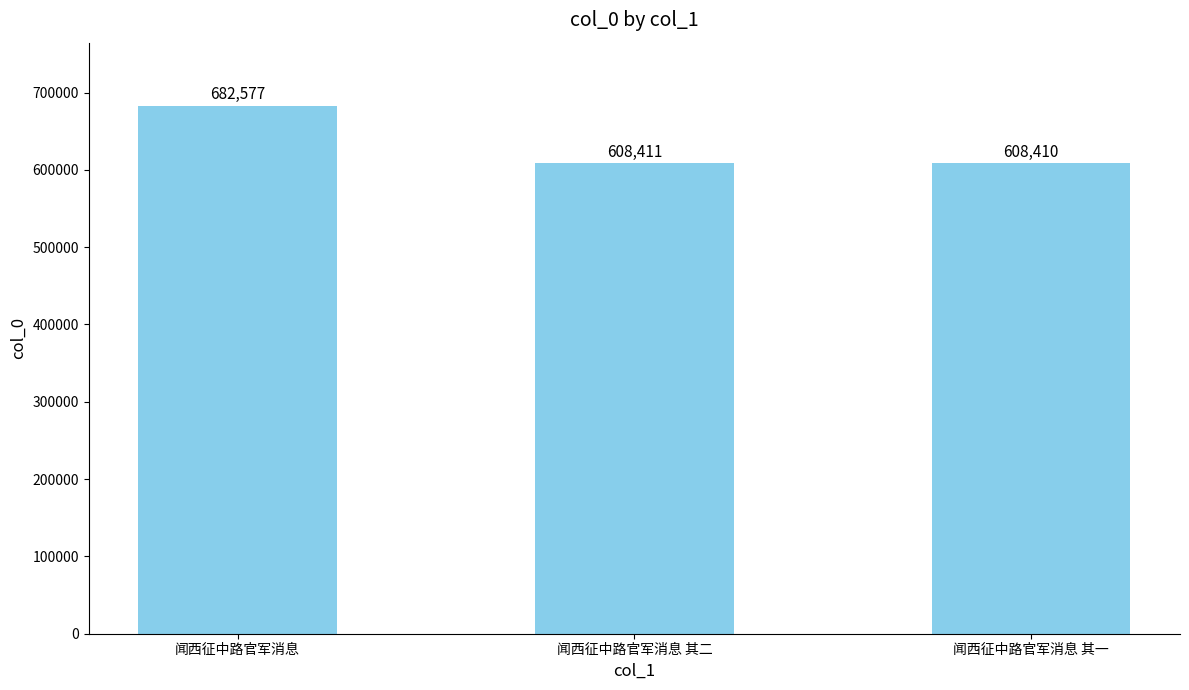

Reading left to right, extract all data points from this chart.

闻西征中路官军消息=682577	闻西征中路官军消息 其二=608411	闻西征中路官军消息 其一=608410